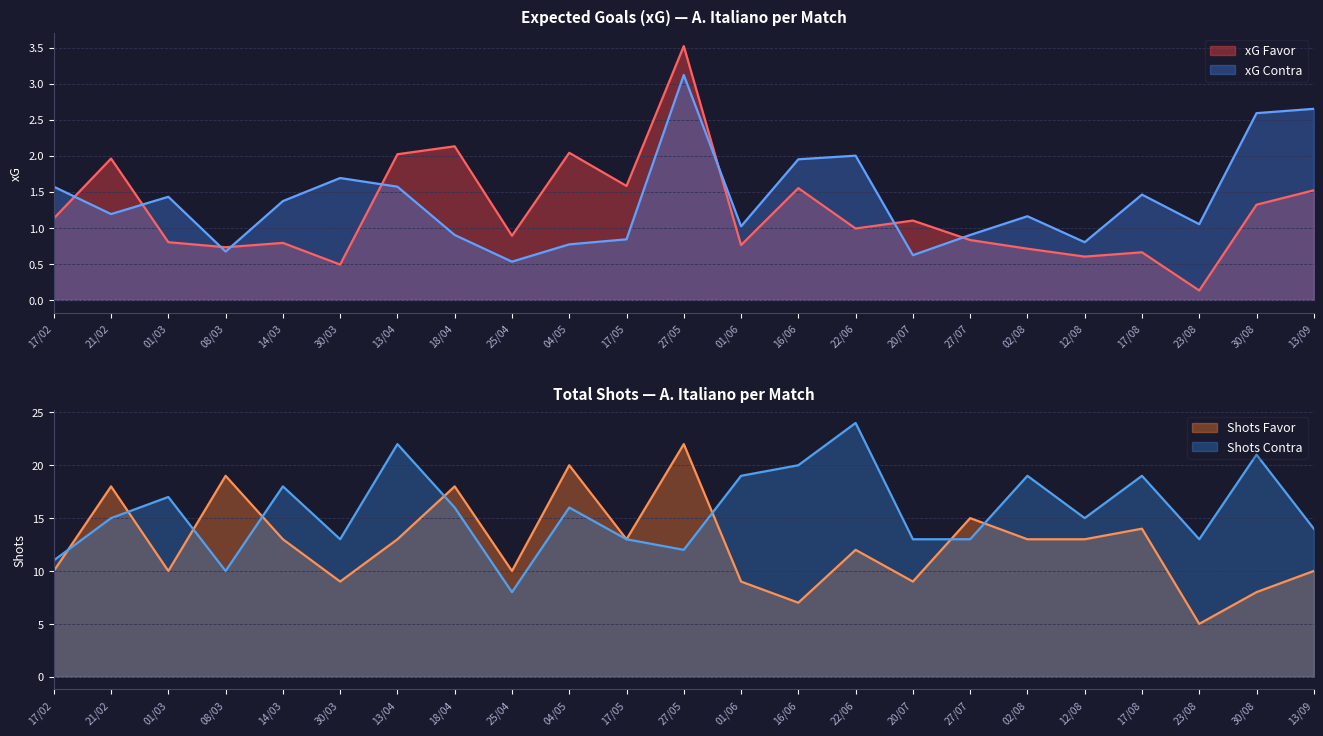

Is the value of xG Favor at 04/05 greater than the value of xG Contra at 13/09?

No